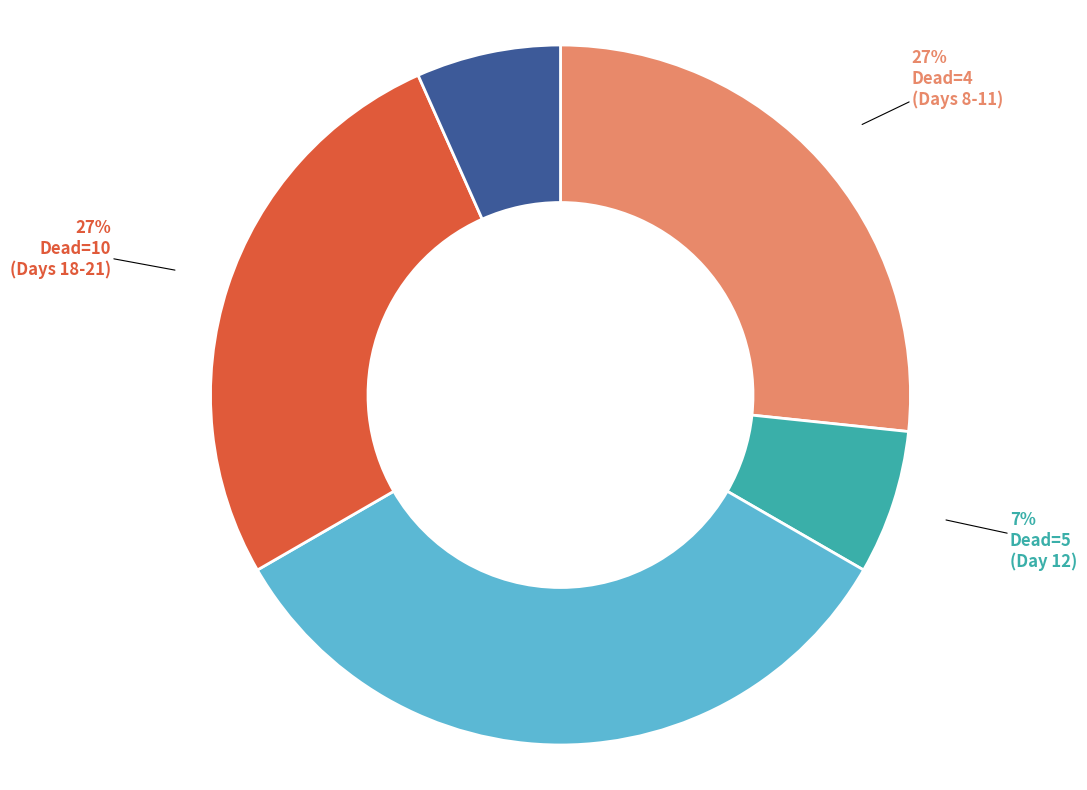

To the nearest percent, what is the average slice percentage?

20%